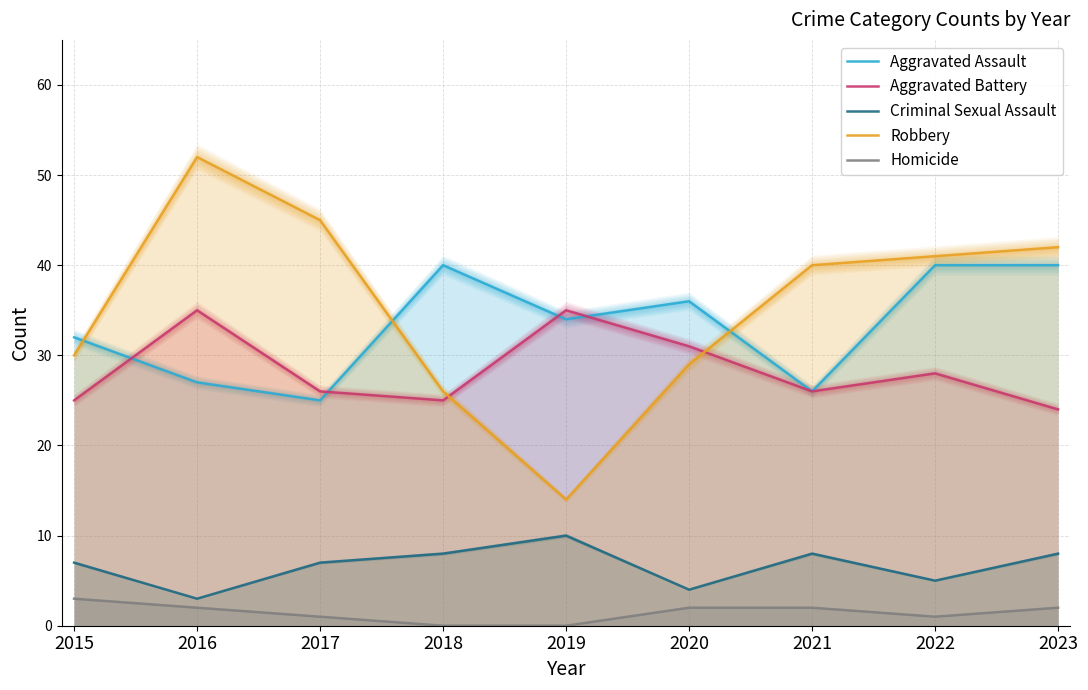

Rank the categories by Robbery value from highest to lowest.

2016, 2017, 2023, 2022, 2021, 2015, 2020, 2018, 2019